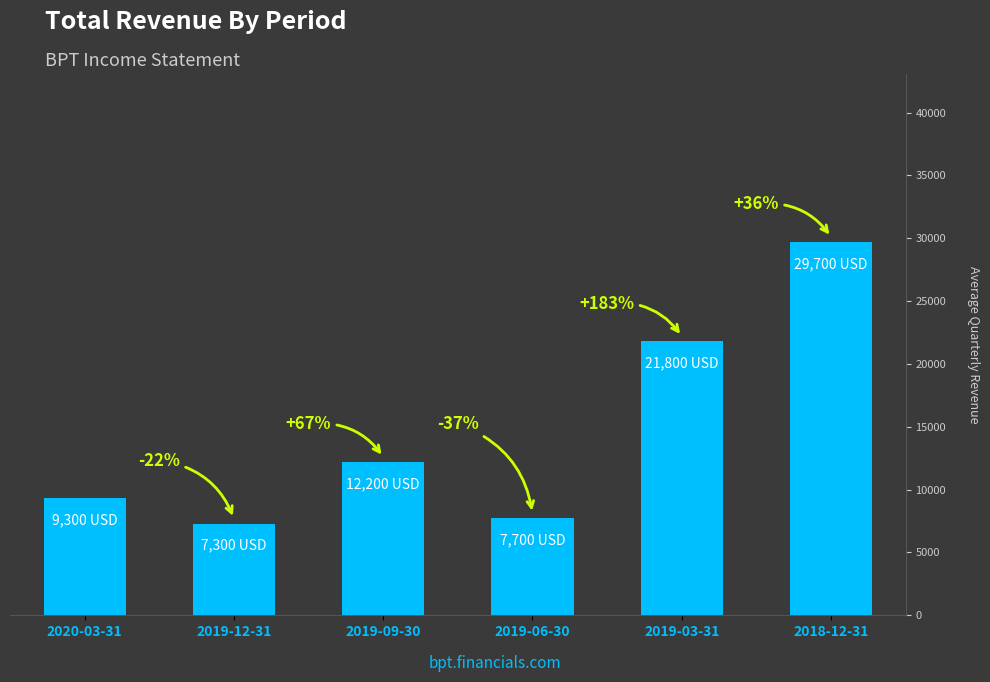

List the labels in order of value, smallest first.

2019-12-31, 2019-06-30, 2020-03-31, 2019-09-30, 2019-03-31, 2018-12-31